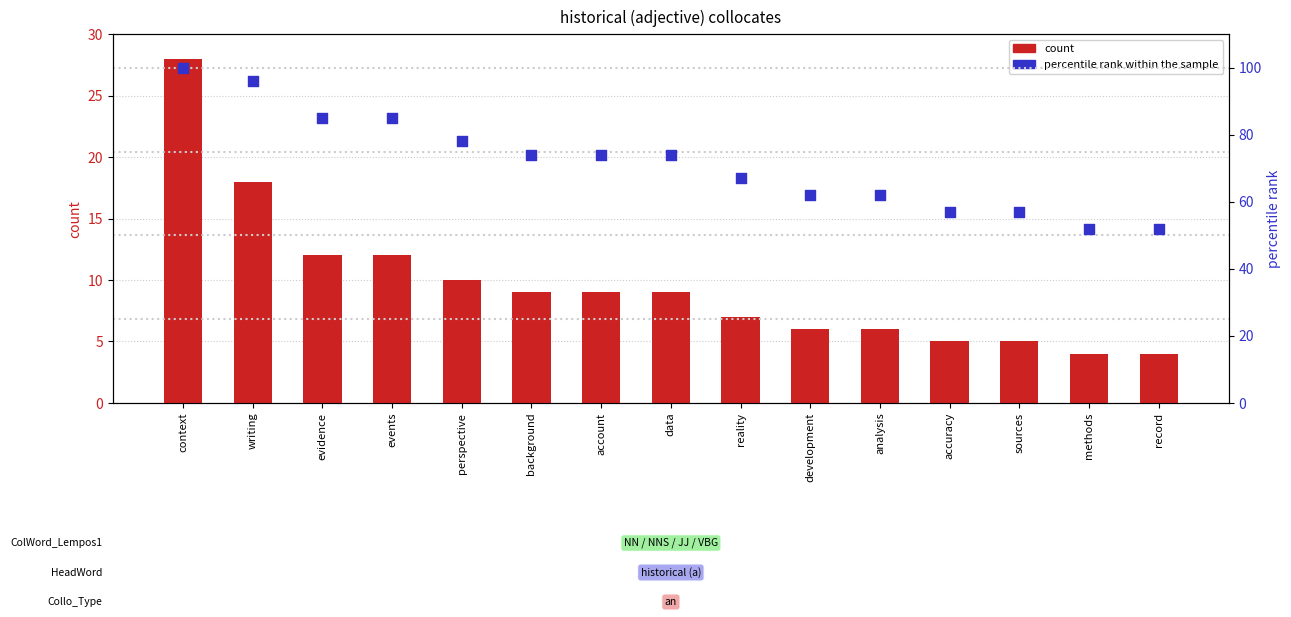

At how many categories does at least one series exceed 60?

11